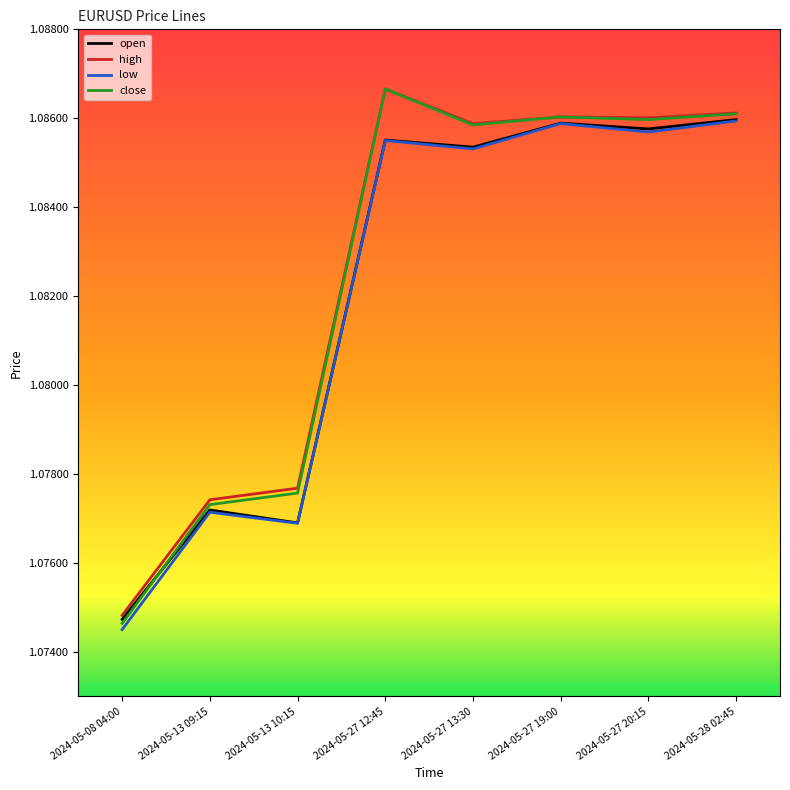

Is it true that high equals 1.4 at 2024-05-13 09:15?

False